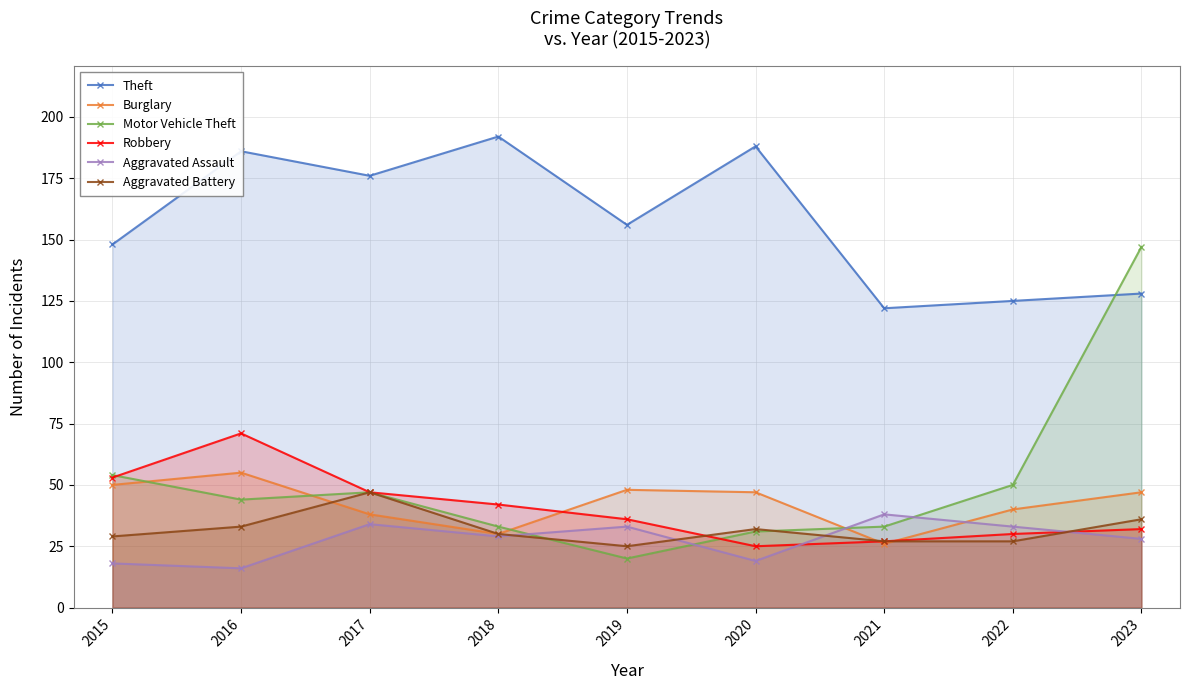

What are all the series names shown in the legend?

Theft, Burglary, Motor Vehicle Theft, Robbery, Aggravated Assault, Aggravated Battery